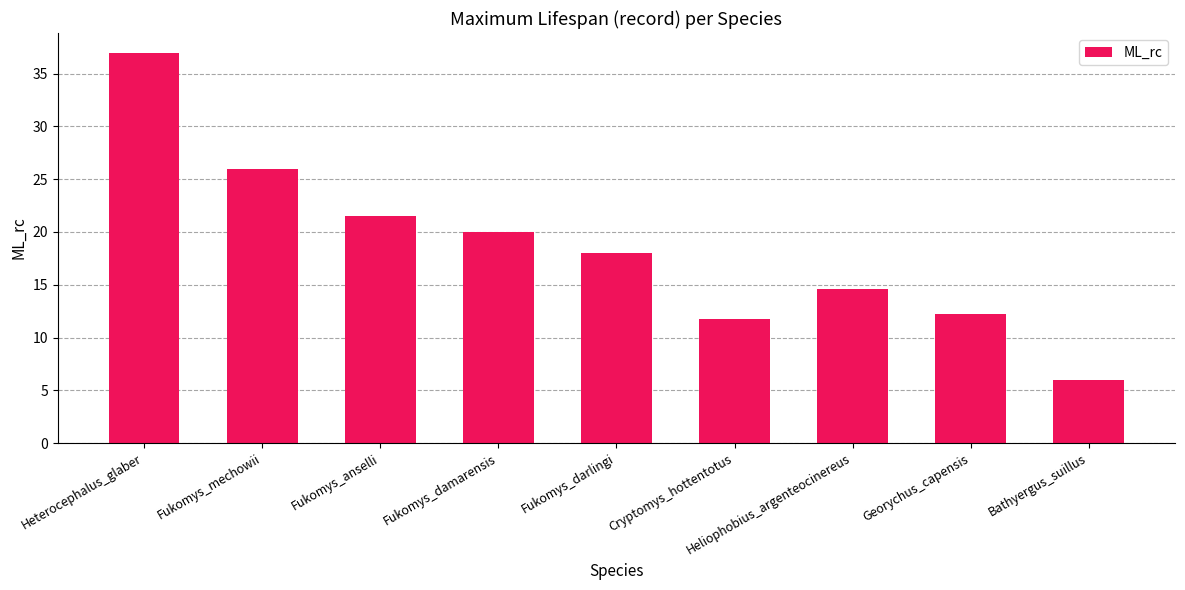

At which label does the data first exceed 18?

Heterocephalus_glaber